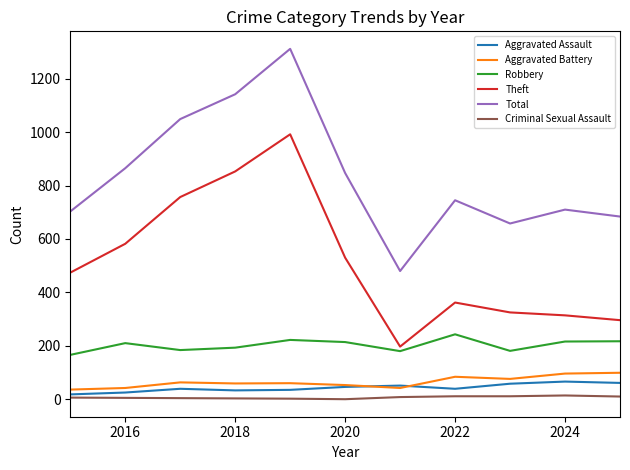

True or false: Total and Aggravated Assault intersect in this chart.

False